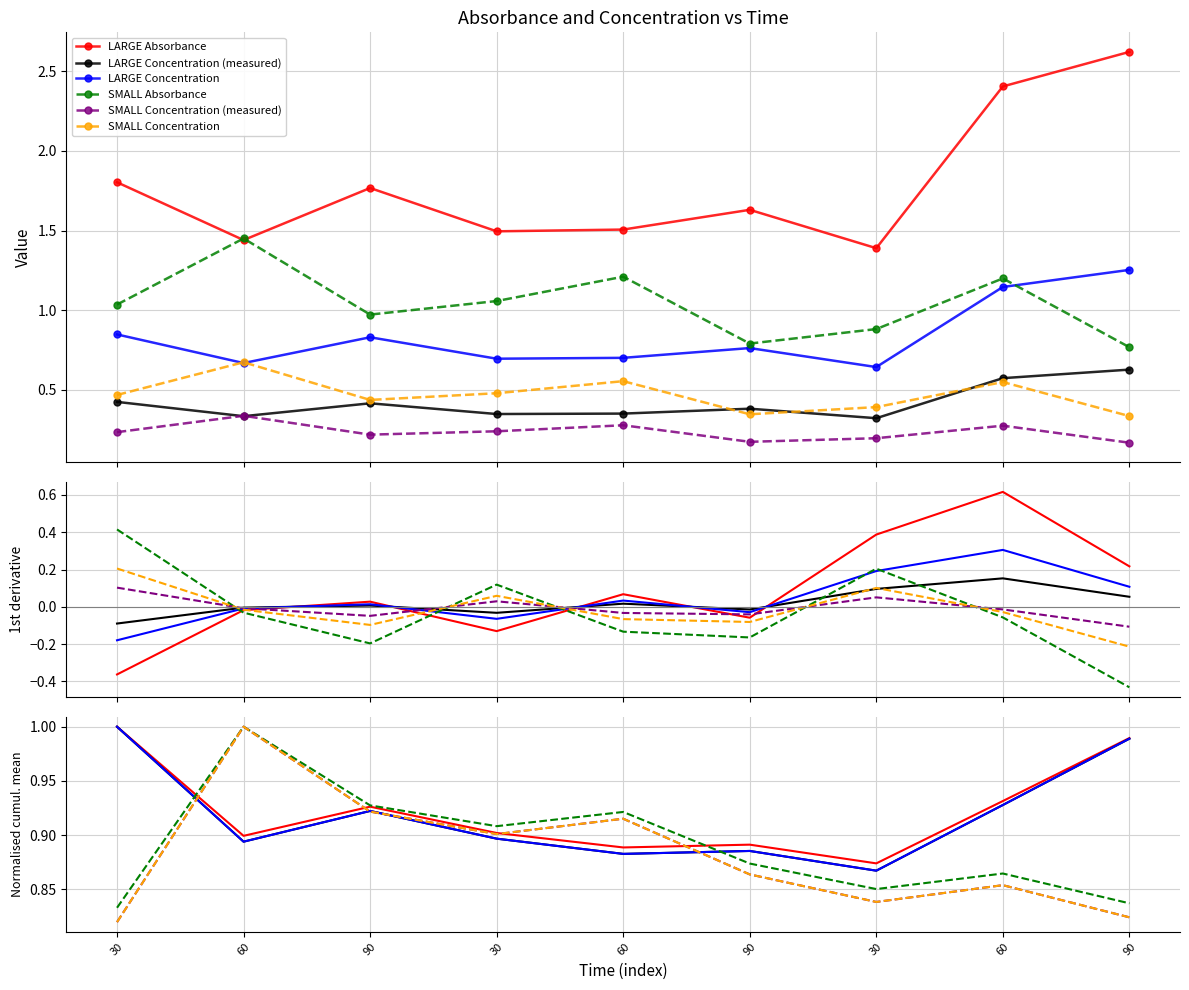

Between 60 and 30, which is larger?

60